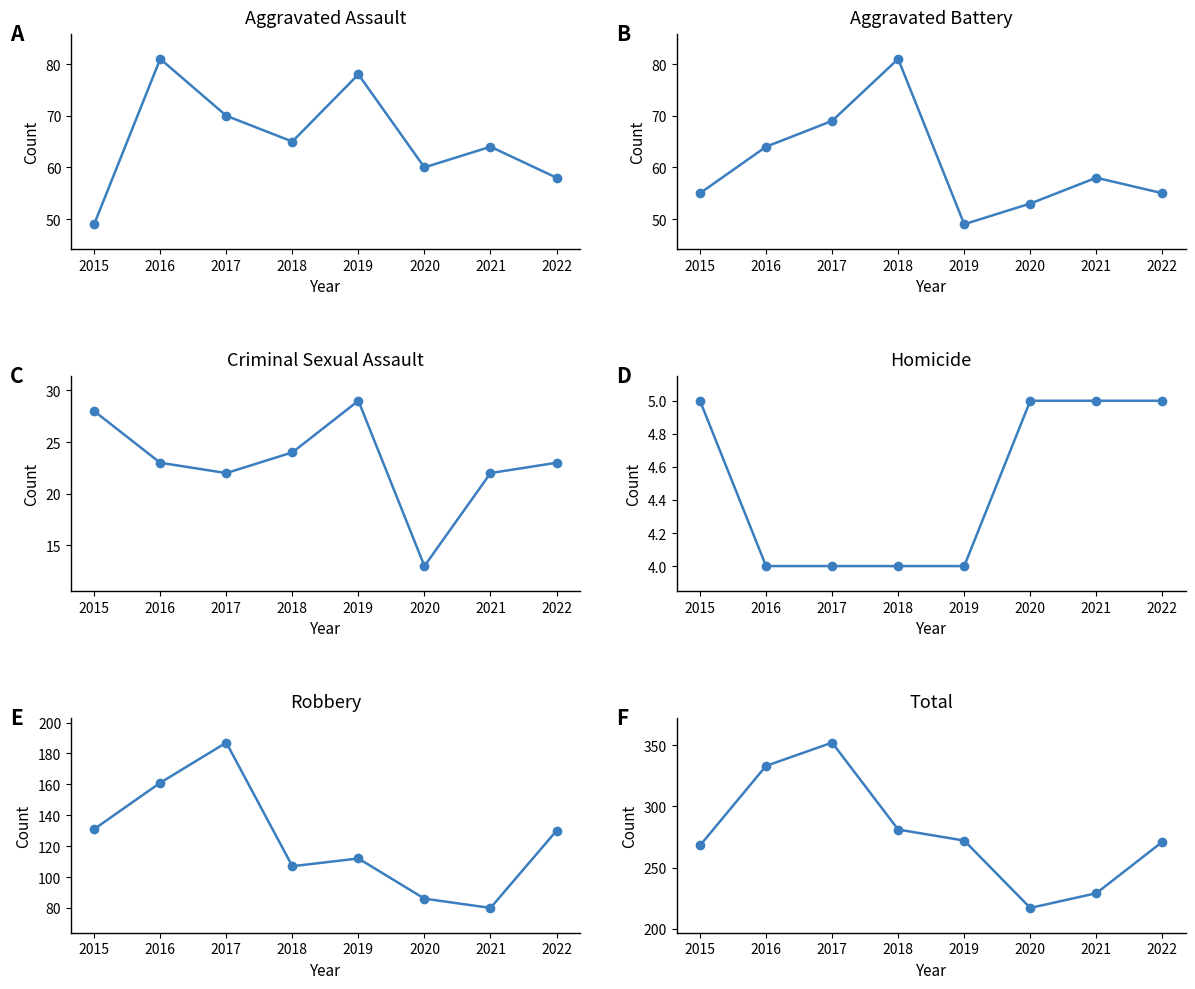

Reading right to left, extract all data points from this chart.

Aggravated Assault: 58	64	60	78	65	70	81	49
Aggravated Battery: 55	58	53	49	81	69	64	55
Criminal Sexual Assault: 23	22	13	29	24	22	23	28
Homicide: 5	5	5	4	4	4	4	5
Robbery: 130	80	86	112	107	187	161	131
Total: 271	229	217	272	281	352	333	268